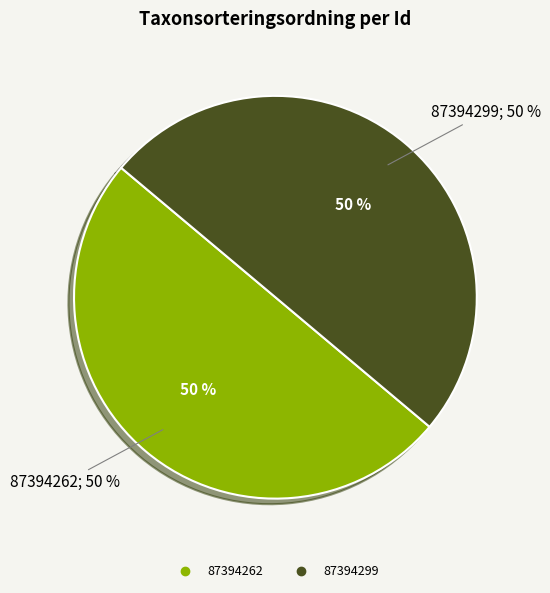

The 87394299 slice represents 50% of the pie. True or false?

True